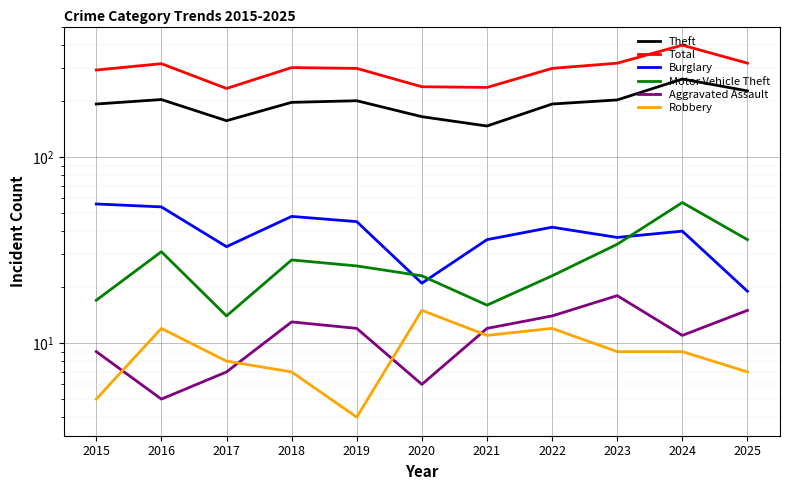

How many categories are shown in the chart?

11